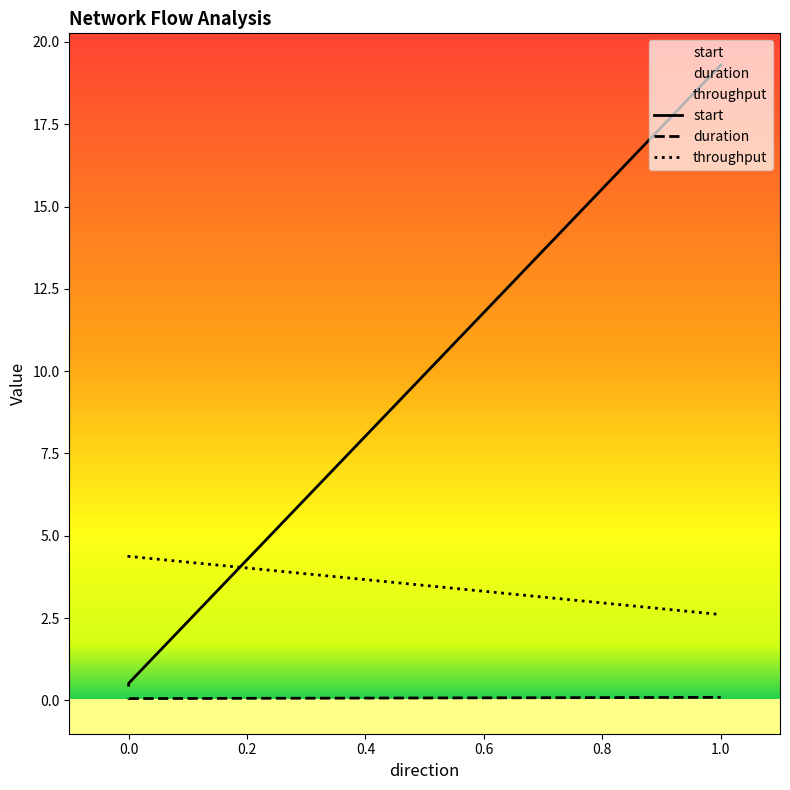

What is the average value of the duration series?

0.1